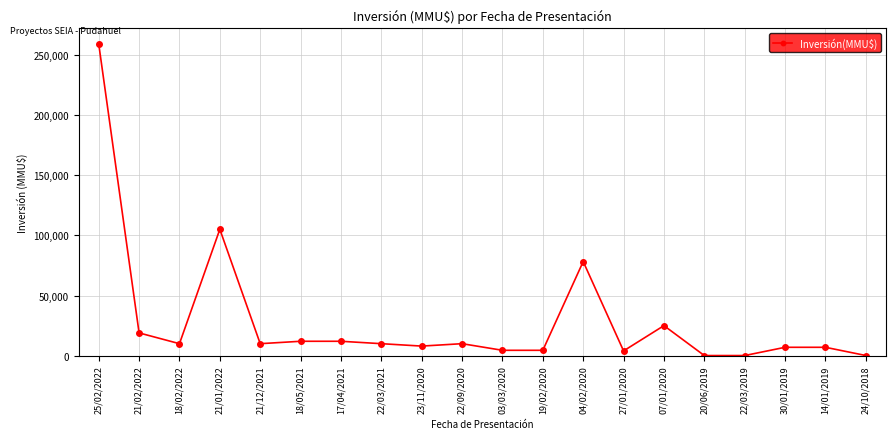

What is the value of the 19th point from the left?

7000